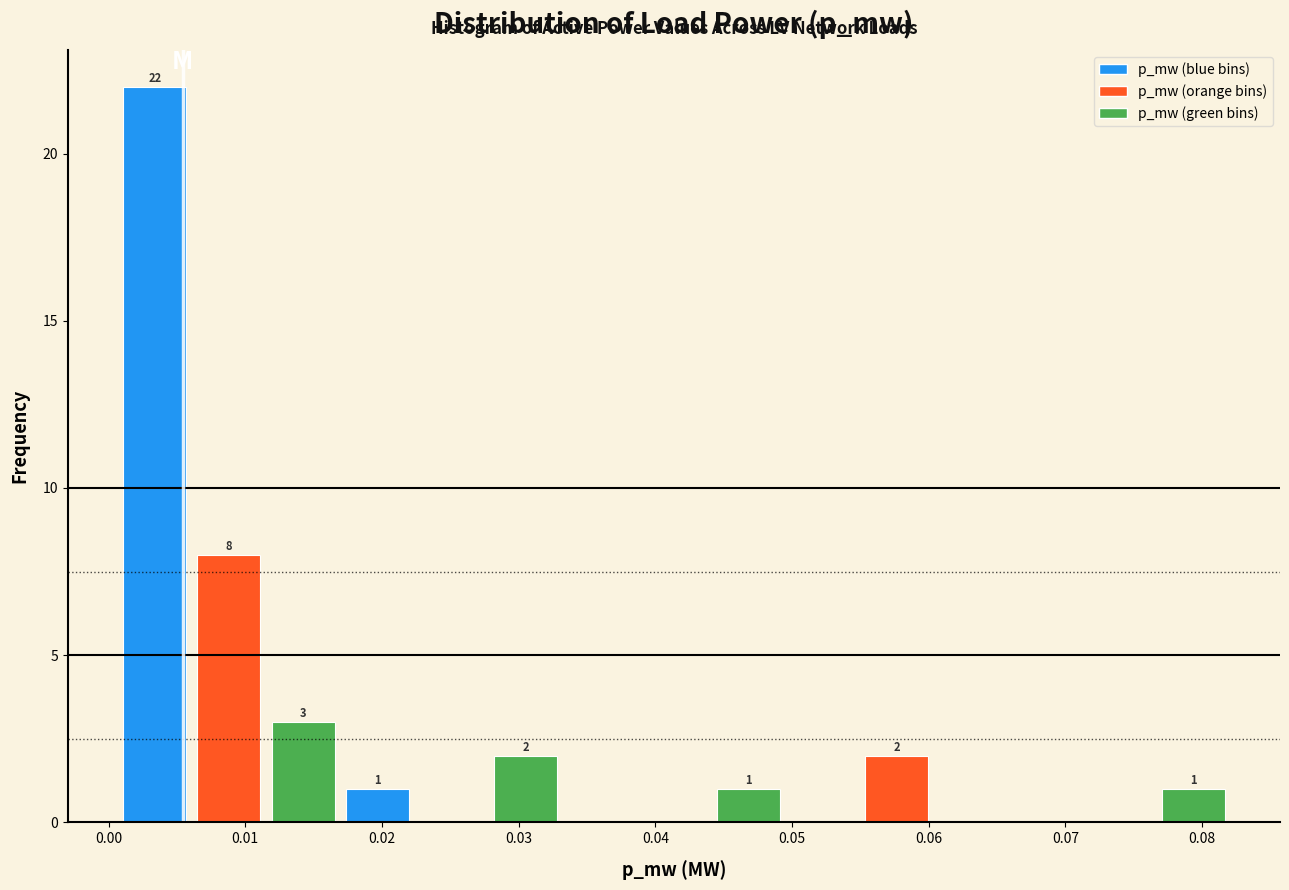

Which range on the x-axis has the tallest bar?

0.001 to 0.006